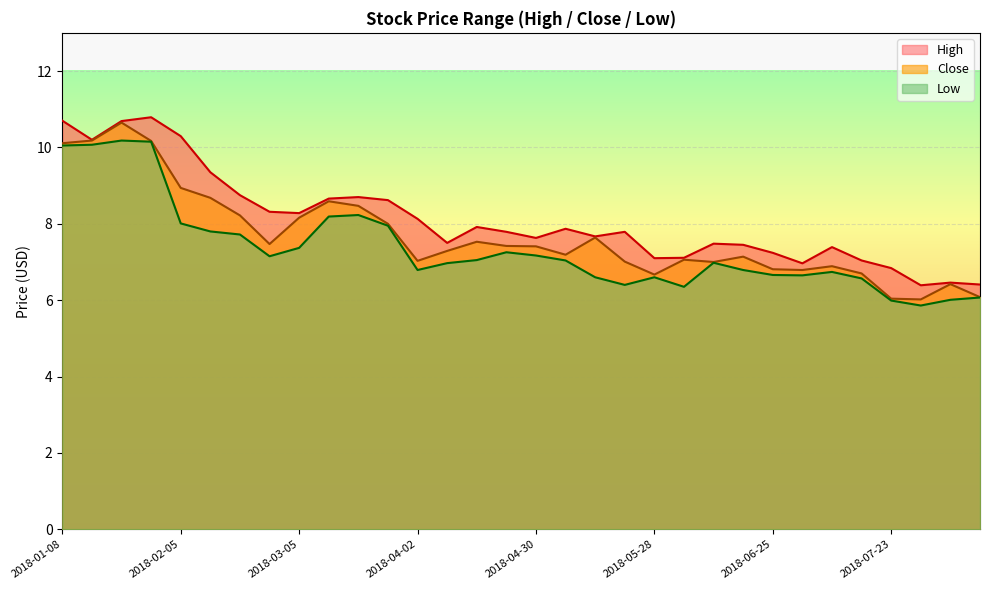

At which category does High reach its first local valley?

2018-01-15